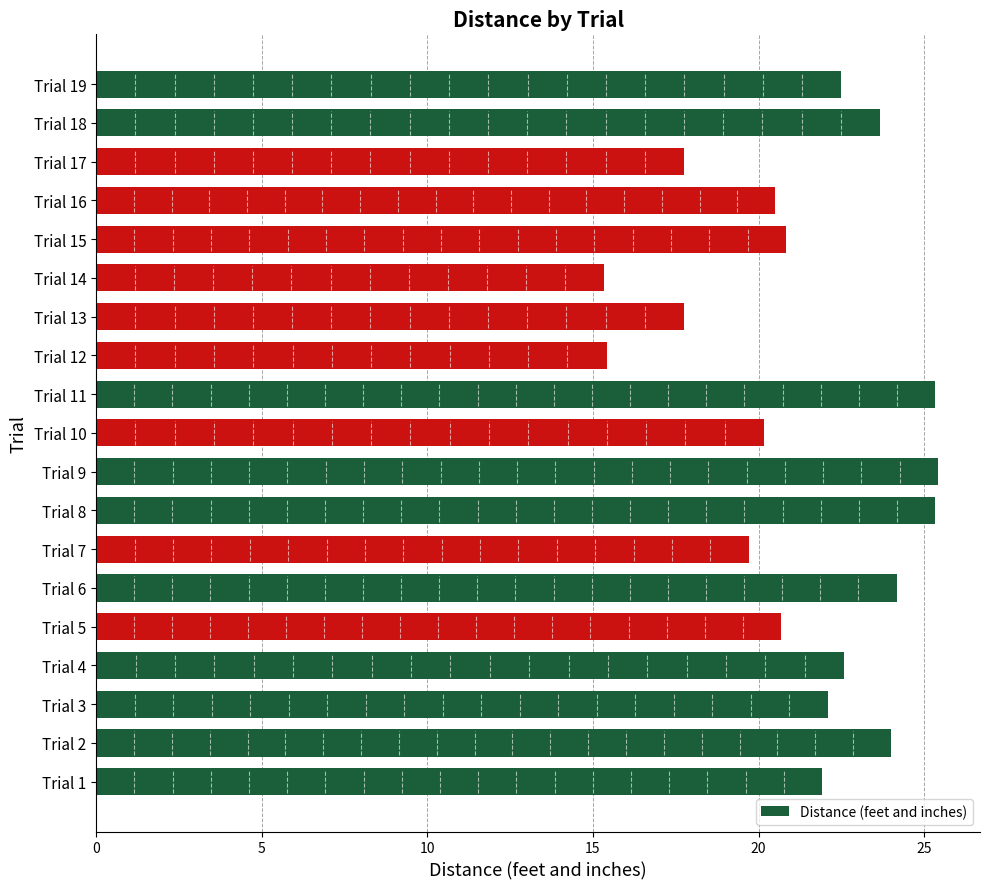

How many bars are there in total?

19